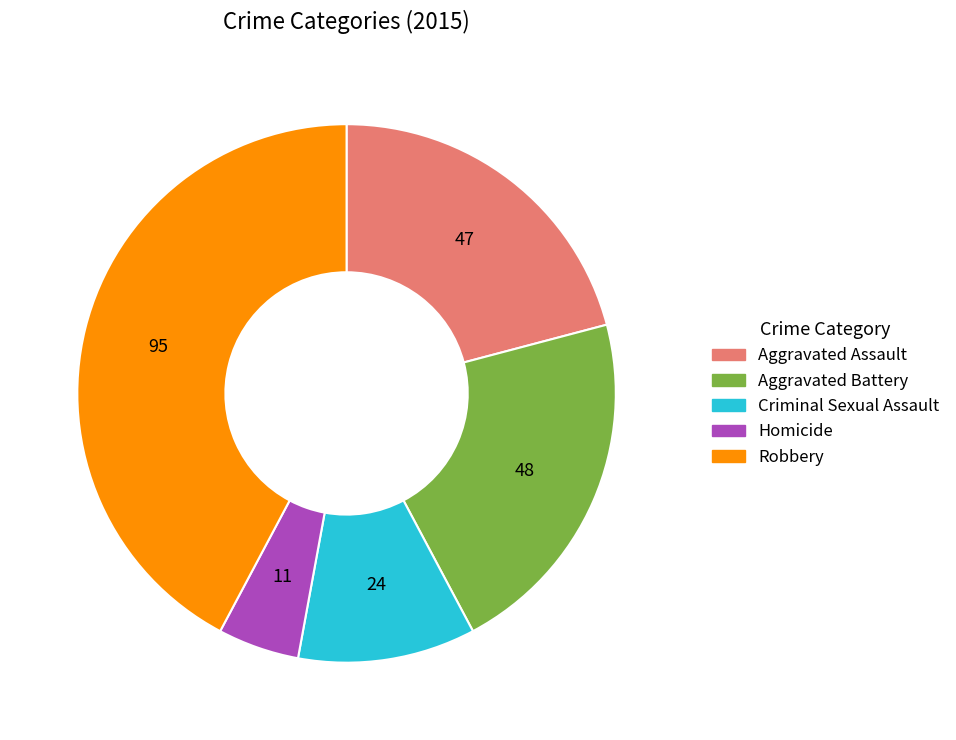

Do Criminal Sexual Assault and Homicide together represent more than half of the pie?

No